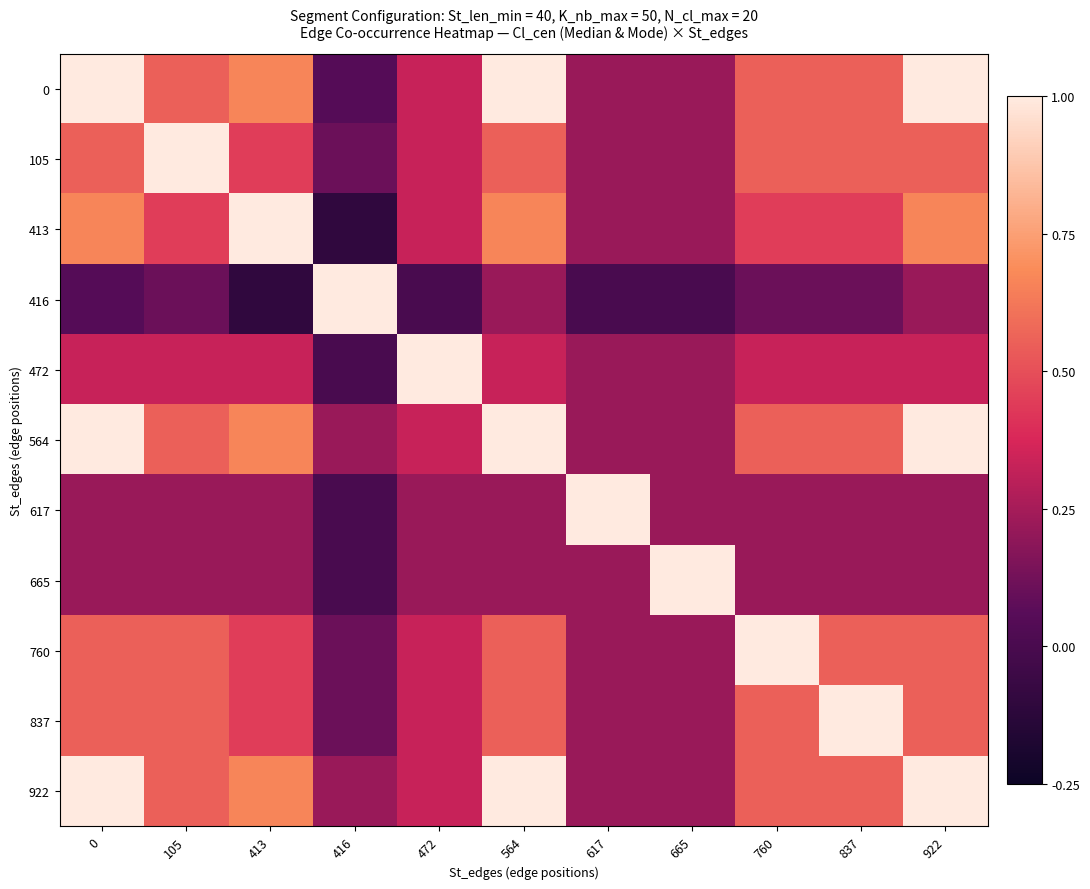

What is the spread (max minus min) of values at 413?

1.1